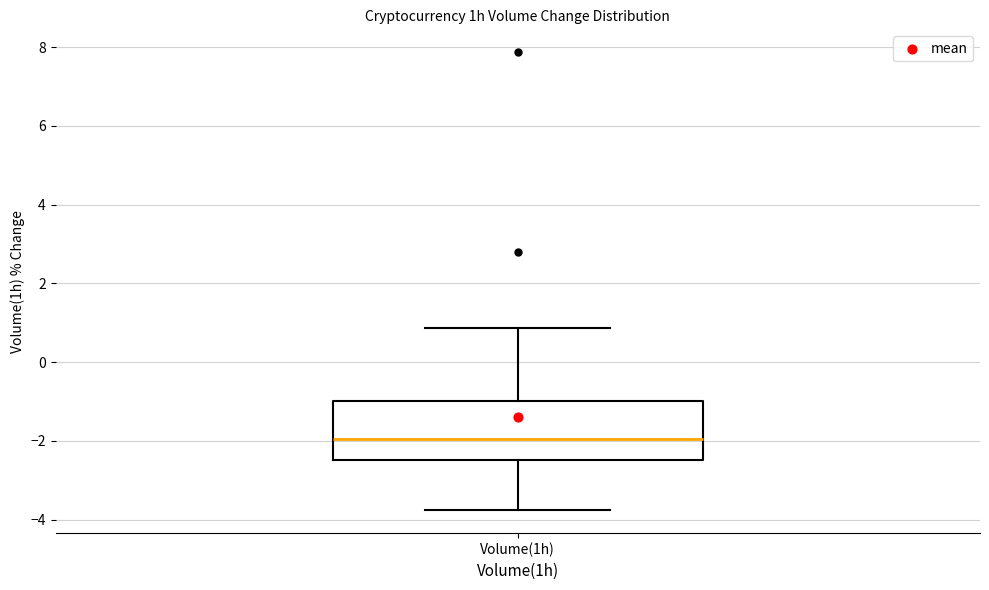

Where does the lower whisker of the box for Volume(1h) end on the y-axis? The values are not printed on the chart, so give them approximately, as read against the axis.

-3.8